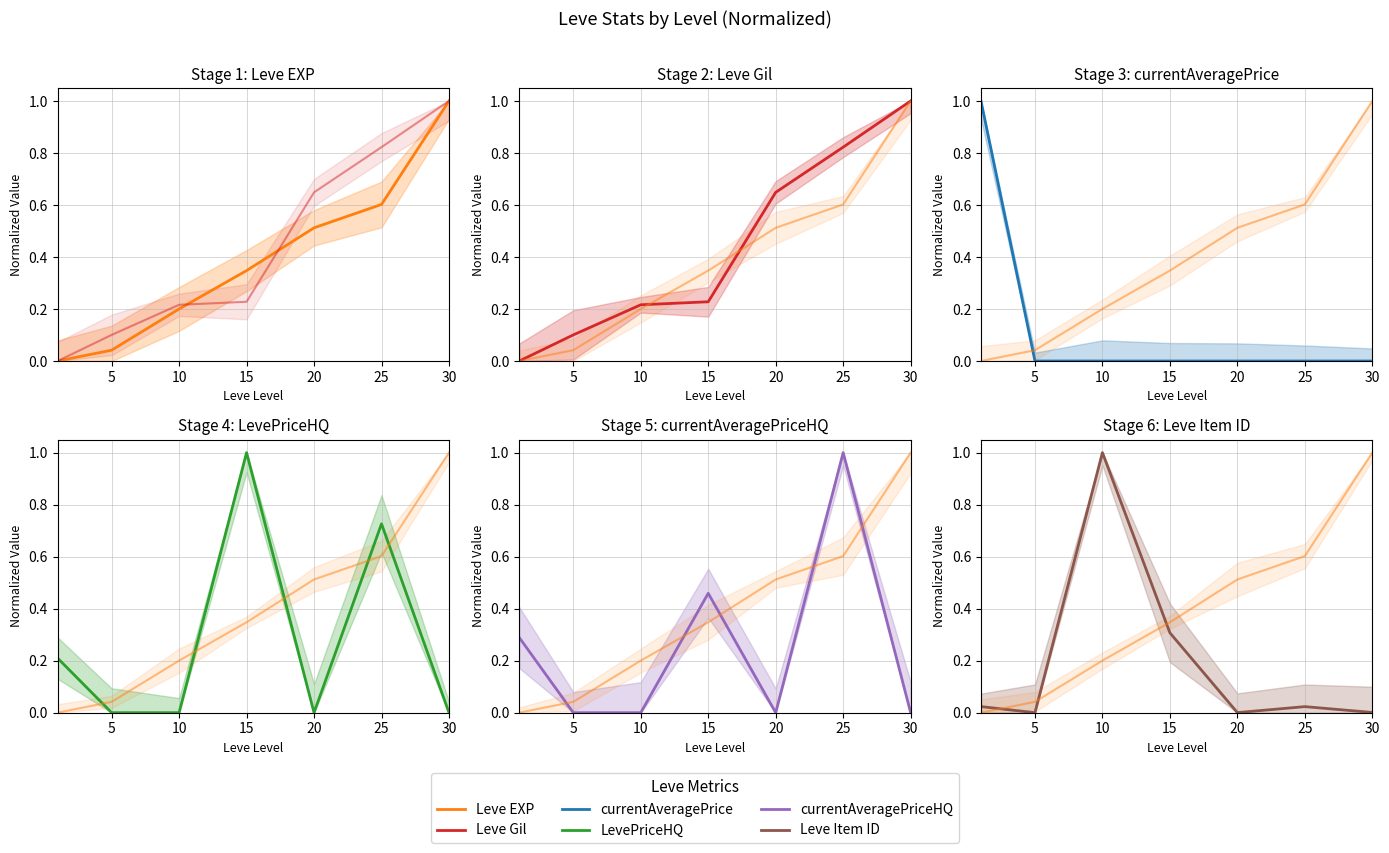

Reading left to right, transcribe all the data shown in this chart.

Leve EXP: 0=0.0	5=0.0	10=0.2	15=0.3	20=0.5	25=0.6	30=1.0
Leve Gil: 0=0.0	5=0.1	10=0.2	15=0.2	20=0.6	25=0.8	30=1.0
currentAveragePrice: 0=1.0	5=0.0	10=0.0	15=0.0	20=0.0	25=0.0	30=0.0
LevePriceHQ: 0=0.2	5=0.0	10=0.0	15=1.0	20=0.0	25=0.7	30=0.0
currentAveragePriceHQ: 0=0.3	5=0.0	10=0.0	15=0.5	20=0.0	25=1.0	30=0.0
Leve Item ID: 0=0.0	5=0.0	10=1.0	15=0.3	20=0.0	25=0.0	30=0.0